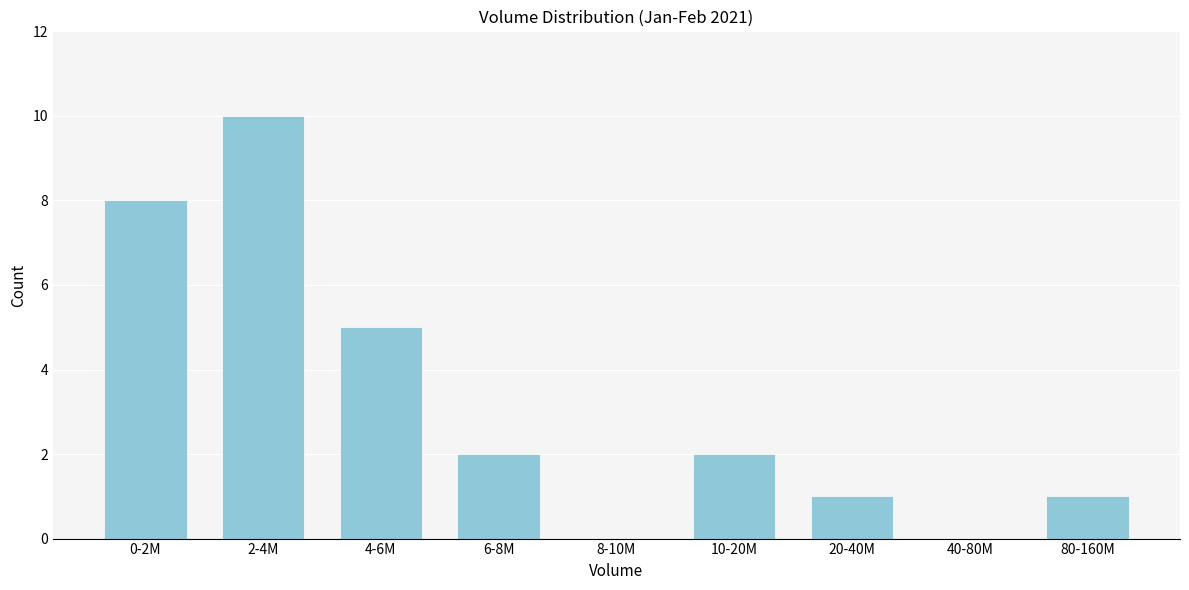

Reading left to right, what are all the values shown in this chart?

0-2M=8	2-4M=10	4-6M=5	6-8M=2	8-10M=0	10-20M=2	20-40M=1	40-80M=0	80-160M=1